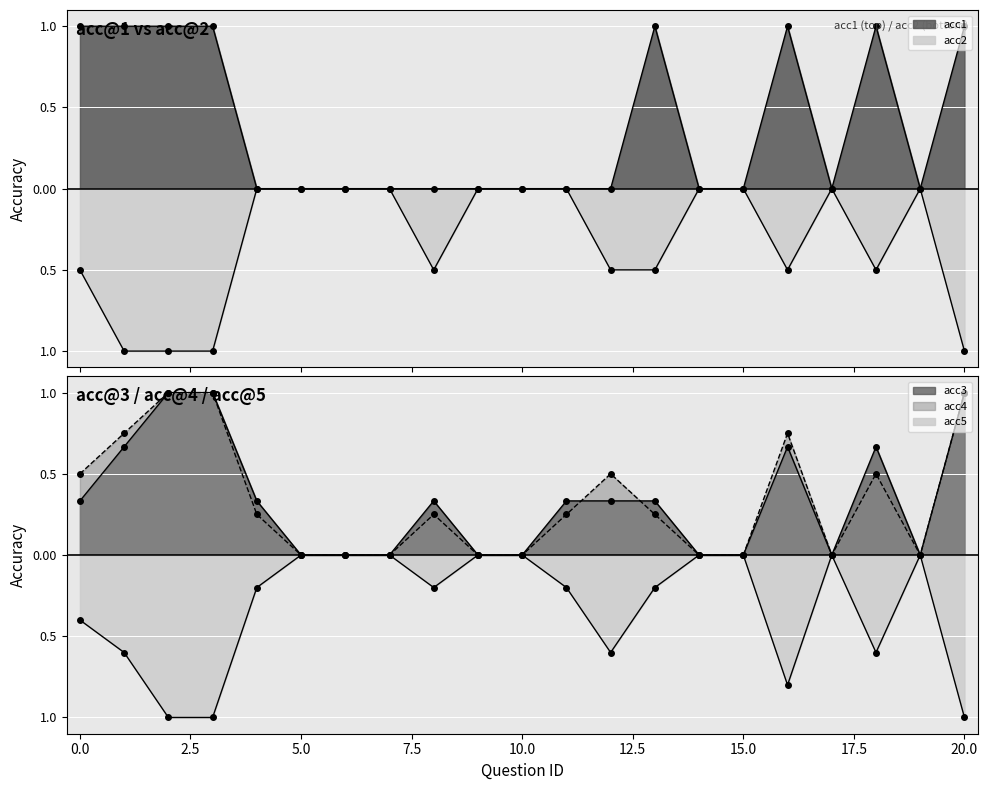

Reading left to right, list all the values displayed in this chart.

acc1: 0=1.0	1=1.0	2=1.0	3=1.0	4=0.0	5=0.0	6=0.0	7=0.0	8=0.0	9=0.0	10=0.0	11=0.0	12=0.0	13=1.0	14=0.0	15=0.0	16=1.0	17=0.0	18=1.0	19=0.0	20=1.0
acc2: 0=-0.5	1=-1.0	2=-1.0	3=-1.0	4=-0.0	5=-0.0	6=-0.0	7=-0.0	8=-0.5	9=-0.0	10=-0.0	11=-0.0	12=-0.5	13=-0.5	14=-0.0	15=-0.0	16=-0.5	17=-0.0	18=-0.5	19=-0.0	20=-1.0
acc3: 0=0.3	1=0.7	2=1.0	3=1.0	4=0.3	5=0.0	6=0.0	7=0.0	8=0.3	9=0.0	10=0.0	11=0.3	12=0.3	13=0.3	14=0.0	15=0.0	16=0.7	17=0.0	18=0.7	19=0.0	20=1.0
acc4: 0=0.5	1=0.8	2=1.0	3=1.0	4=0.2	5=0.0	6=0.0	7=0.0	8=0.2	9=0.0	10=0.0	11=0.2	12=0.5	13=0.2	14=0.0	15=0.0	16=0.8	17=0.0	18=0.5	19=0.0	20=1.0
acc5: 0=-0.4	1=-0.6	2=-1.0	3=-1.0	4=-0.2	5=-0.0	6=-0.0	7=-0.0	8=-0.2	9=-0.0	10=-0.0	11=-0.2	12=-0.6	13=-0.2	14=-0.0	15=-0.0	16=-0.8	17=-0.0	18=-0.6	19=-0.0	20=-1.0